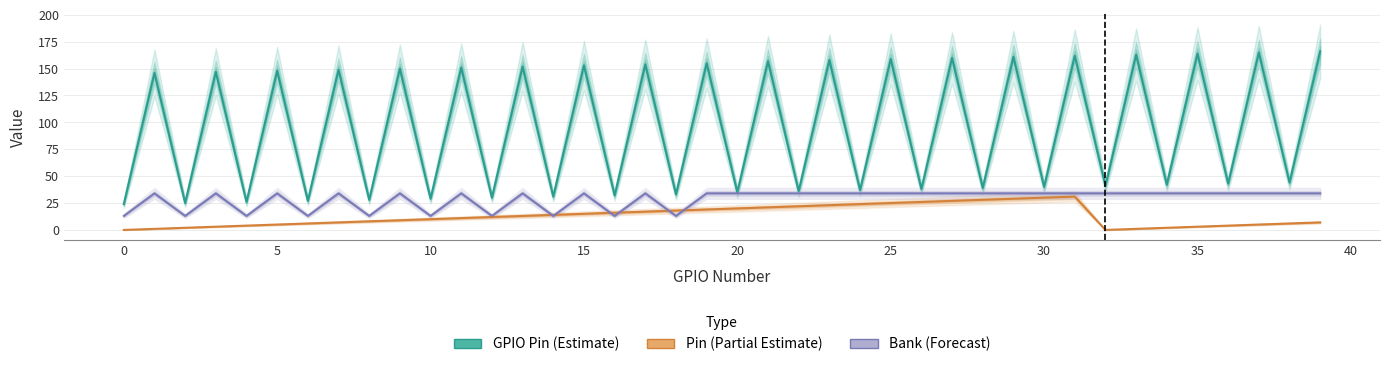

Is this an area chart (filled region under the line)?

No